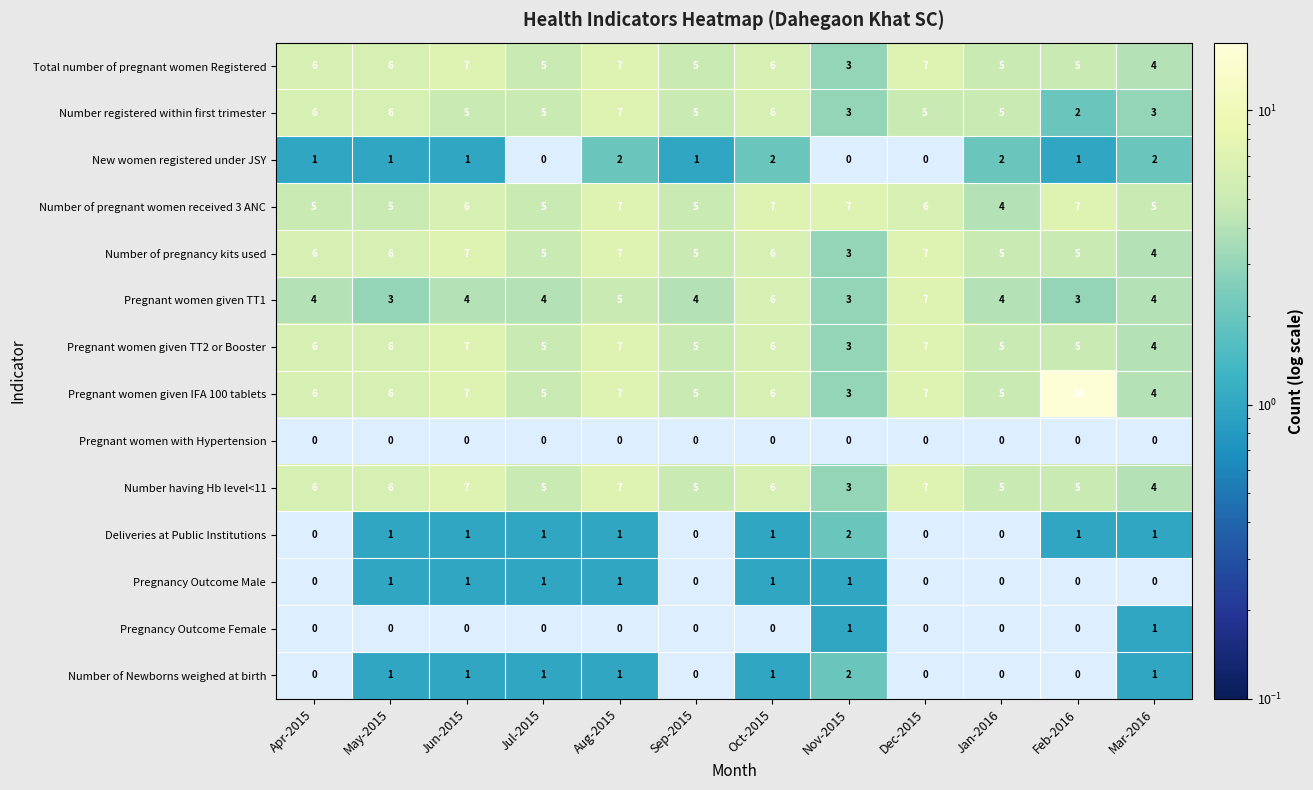

What is the sum of the Total number of pregnant women Registered values at Oct-2015 and Apr-2015?

12